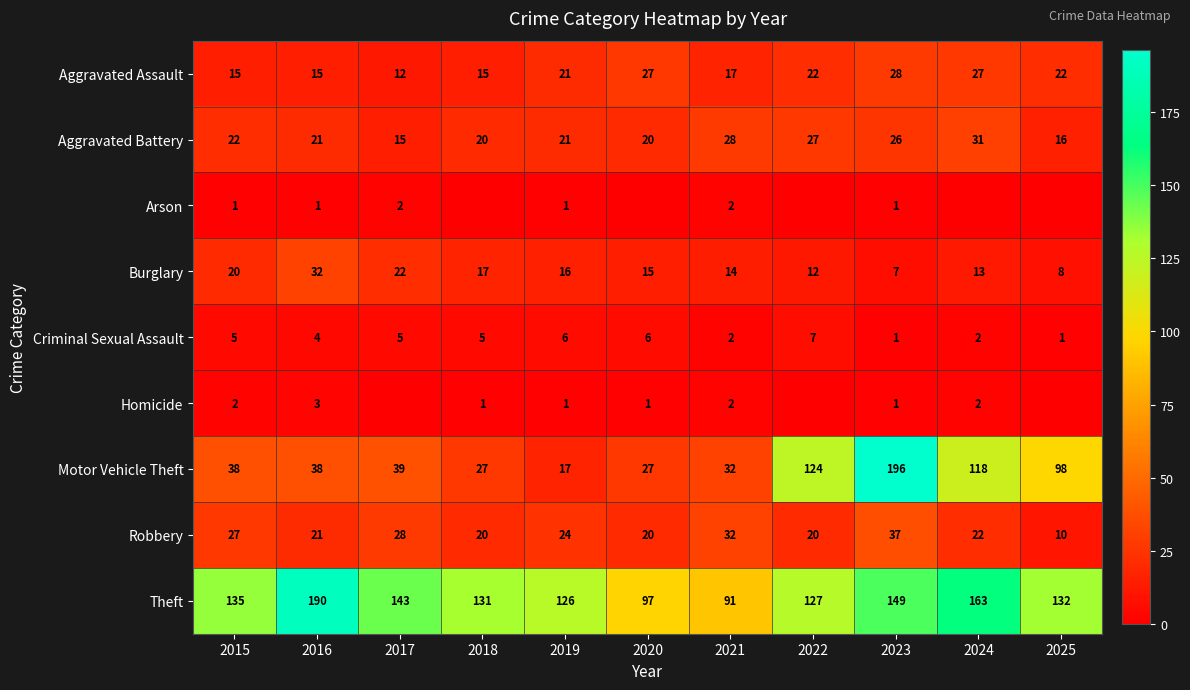

At which category does the chart reach its peak across all series?

2023